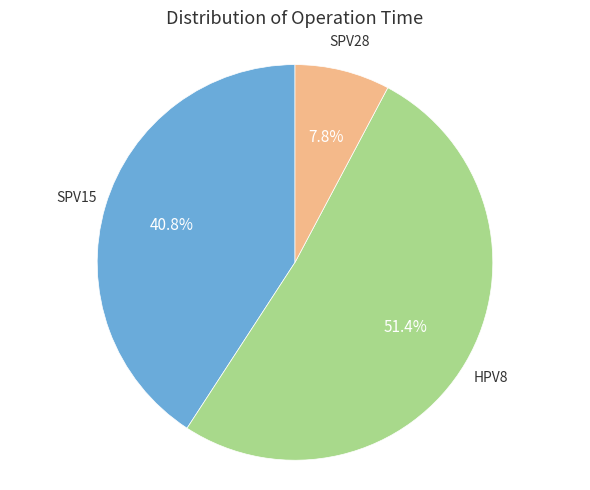

Is there any slice that represents more than half of the pie?

Yes